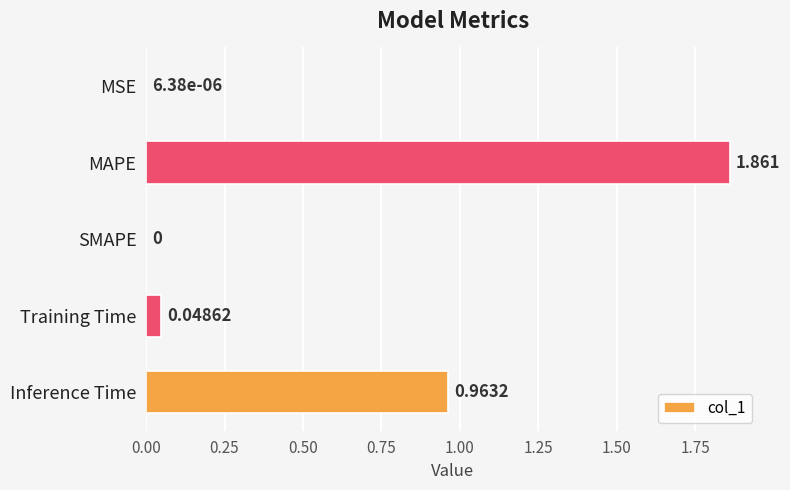

Which has a higher value, MSE or SMAPE?

MSE